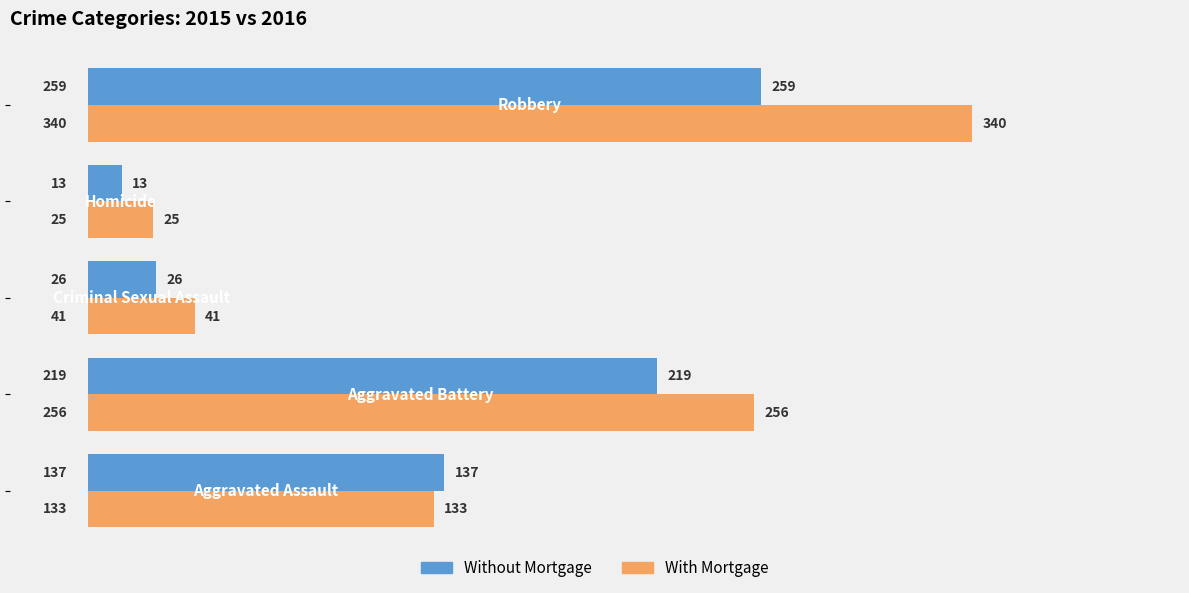

What is the lowest value of the With Mortgage series?

25